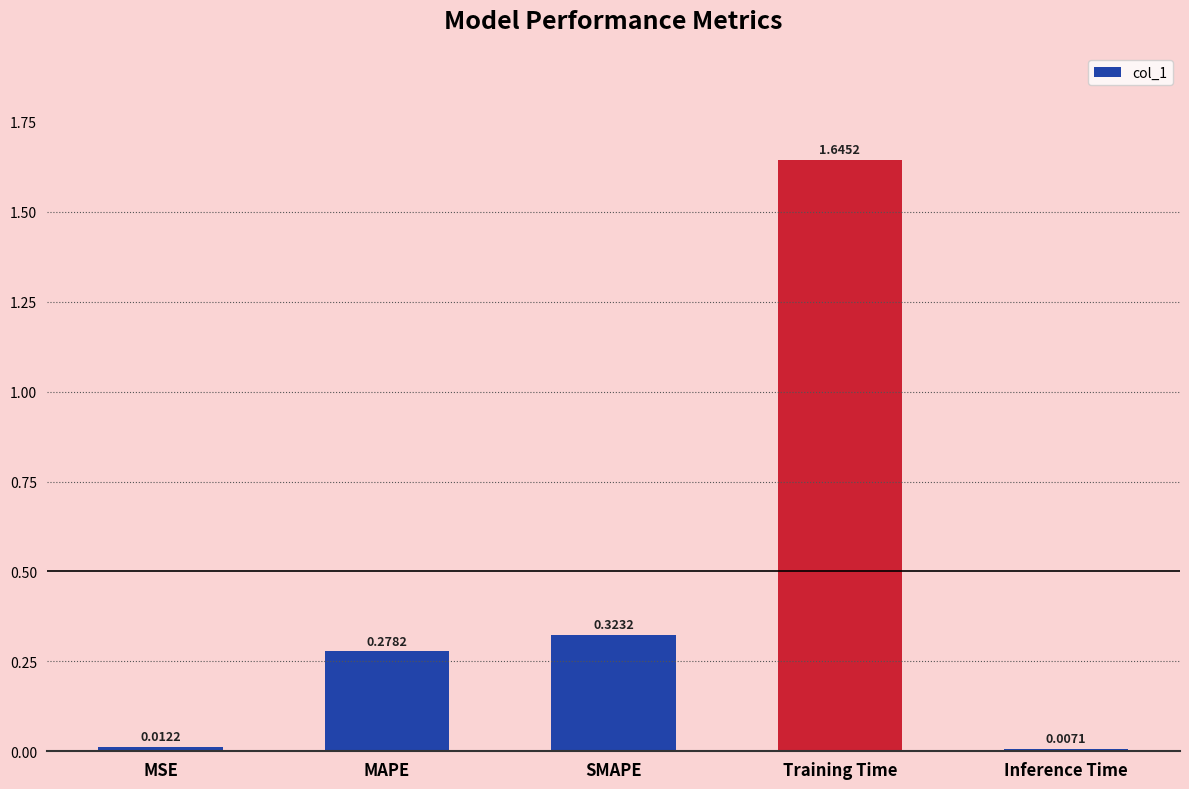

List the labels in order of value, largest first.

Training Time, SMAPE, MAPE, MSE, Inference Time